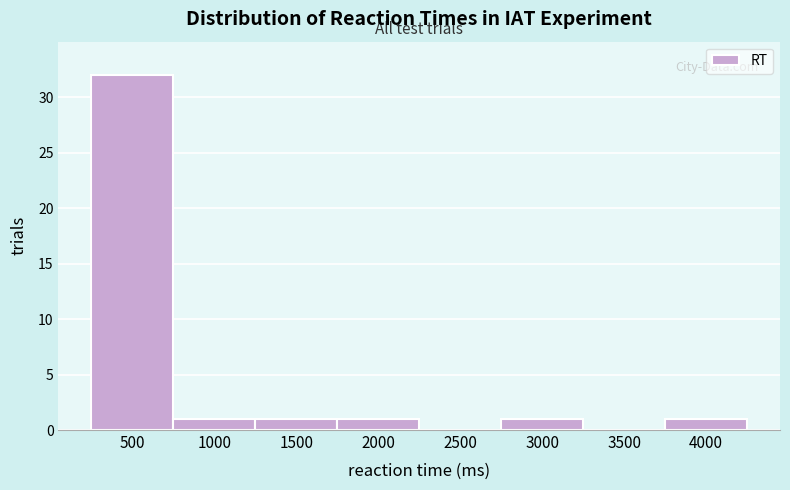

Reading left to right, list all the values displayed in this chart.

500=32	1000=1	1500=1	2000=1	2500=0	3000=1	3500=0	4000=1